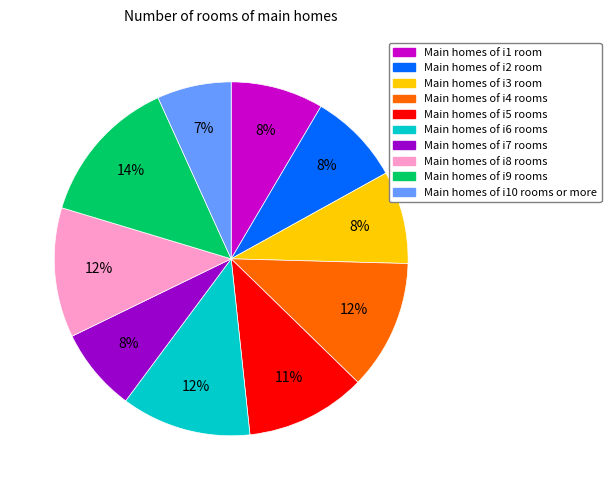

Is there a majority slice in this chart?

No